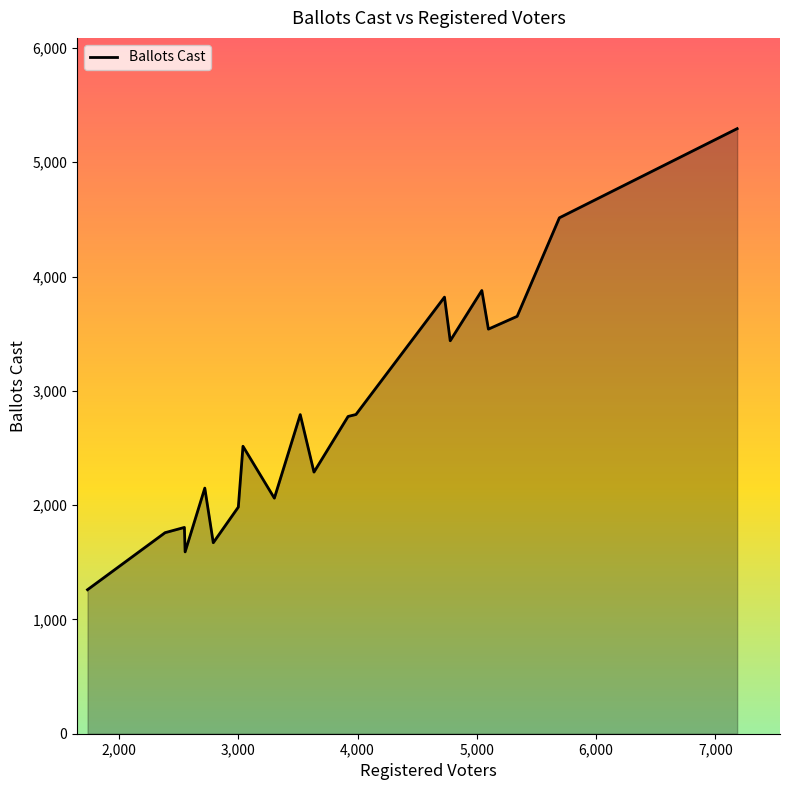

What is the smallest value displayed?

1260